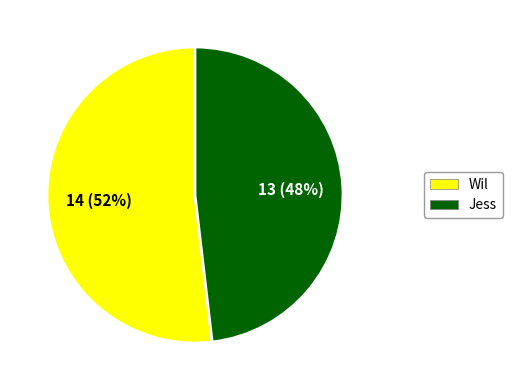

True or false: Jess accounts for 40% of the total.

False